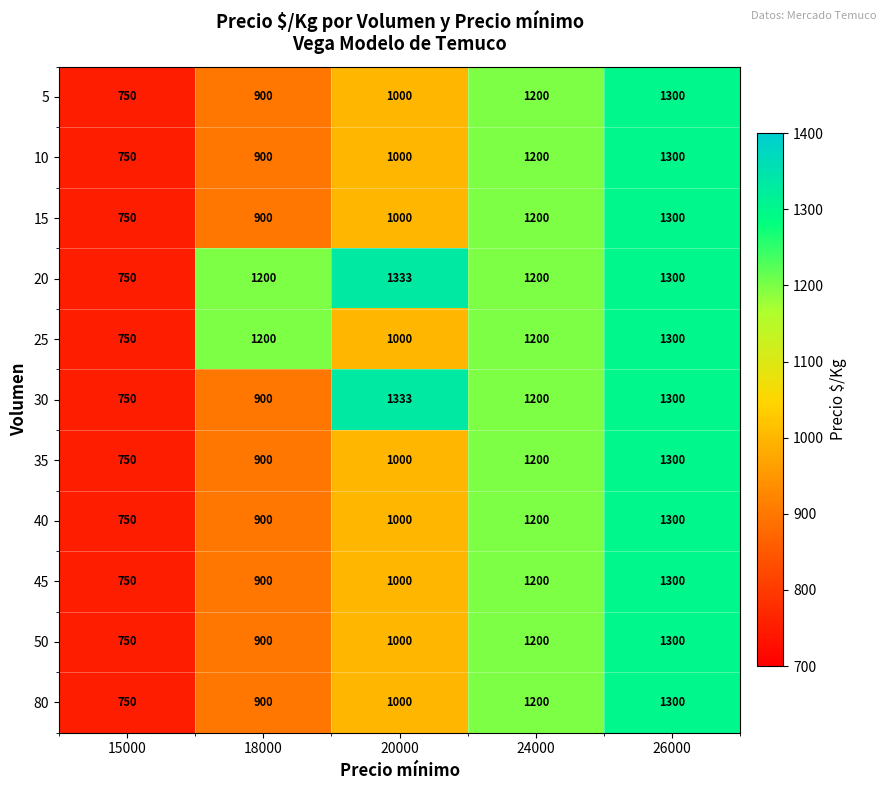

The 15 series shows 750 at 15000. True or false?

True